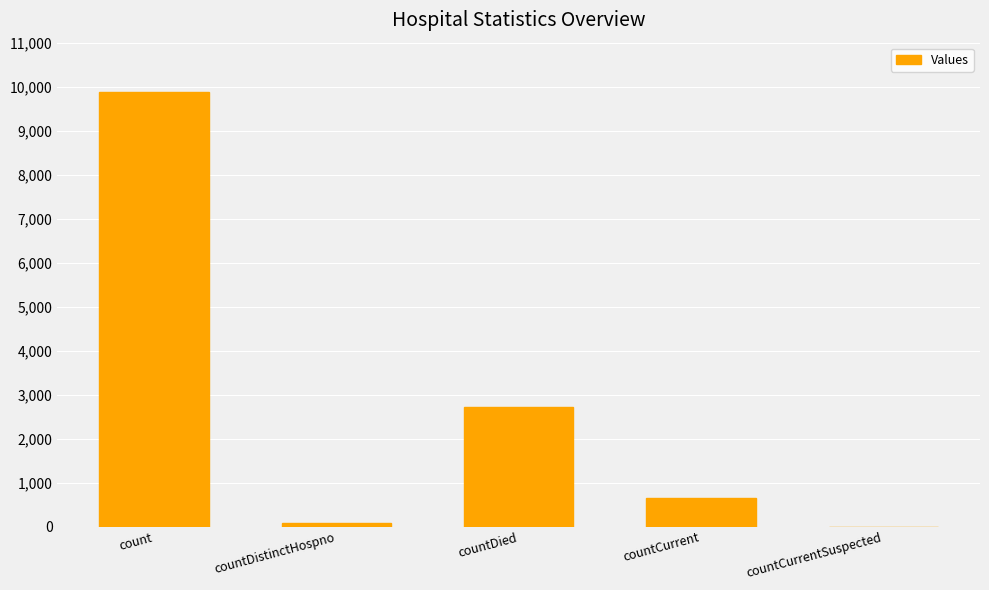

Reading right to left, extract all data points from this chart.

countCurrentSuspected=0	countCurrent=646	countDied=2720	countDistinctHospno=76	count=9870